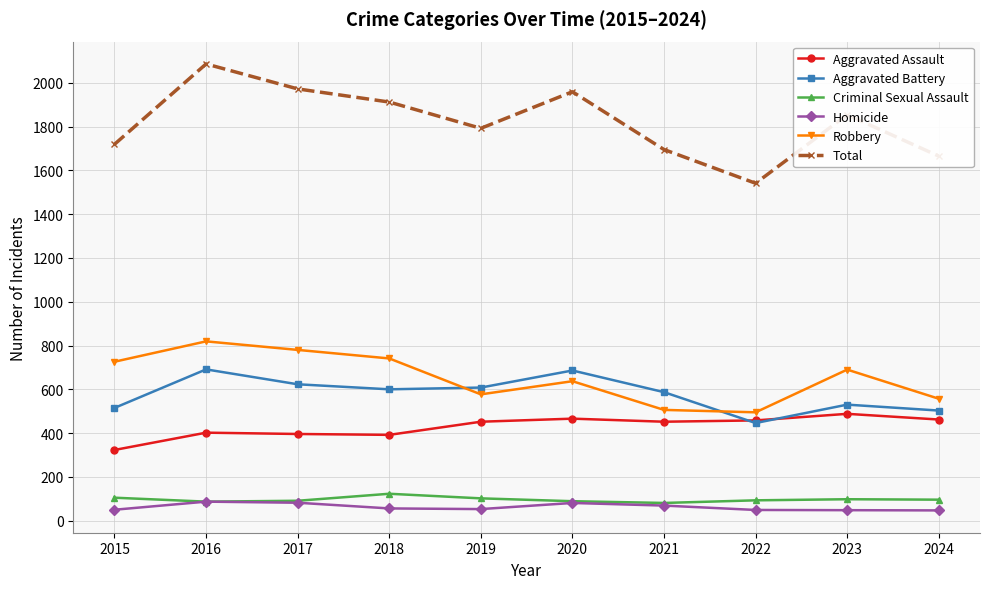

The value of Homicide at 2020 is 81. True or false?

True